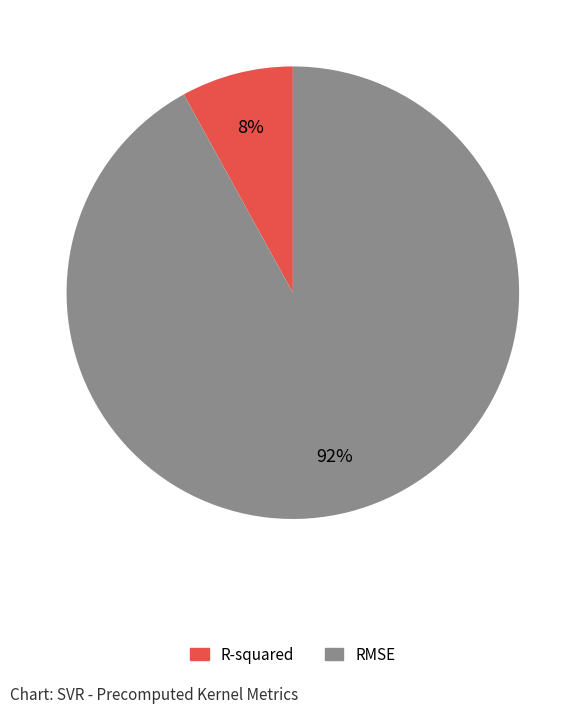

What is the largest slice in the pie chart?

RMSE